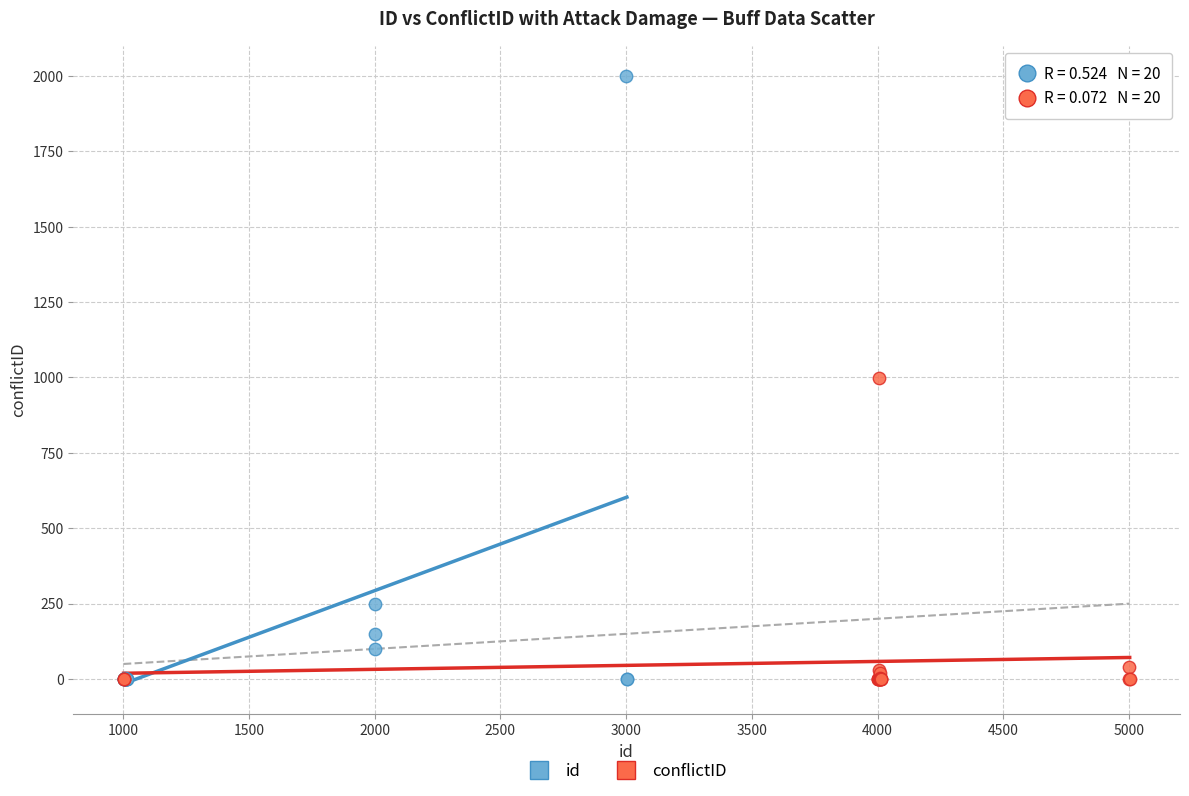

What are all the series names shown in the legend?

id, conflictID